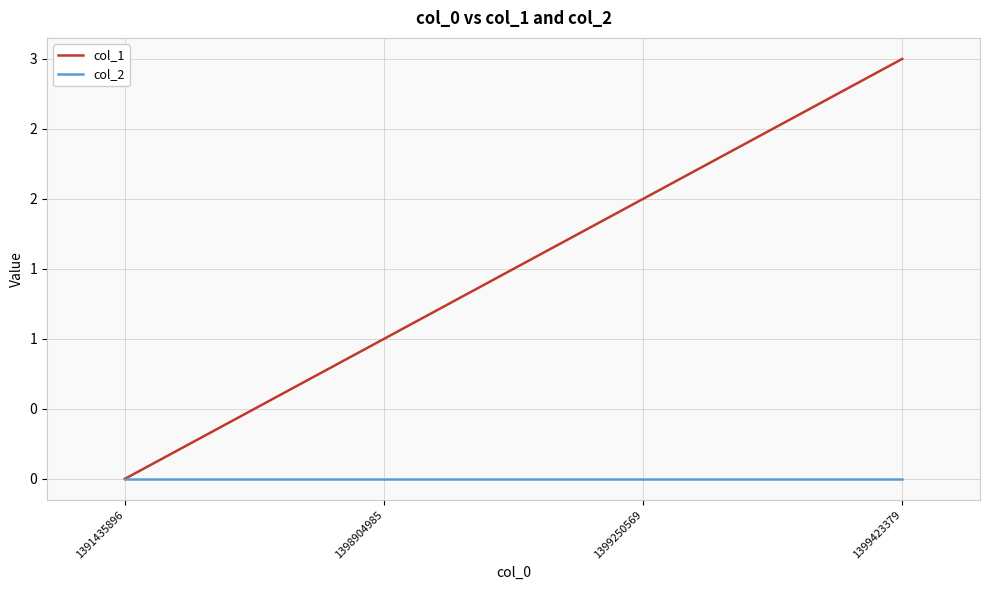

At which category is the sum across all series the highest?

1399423379